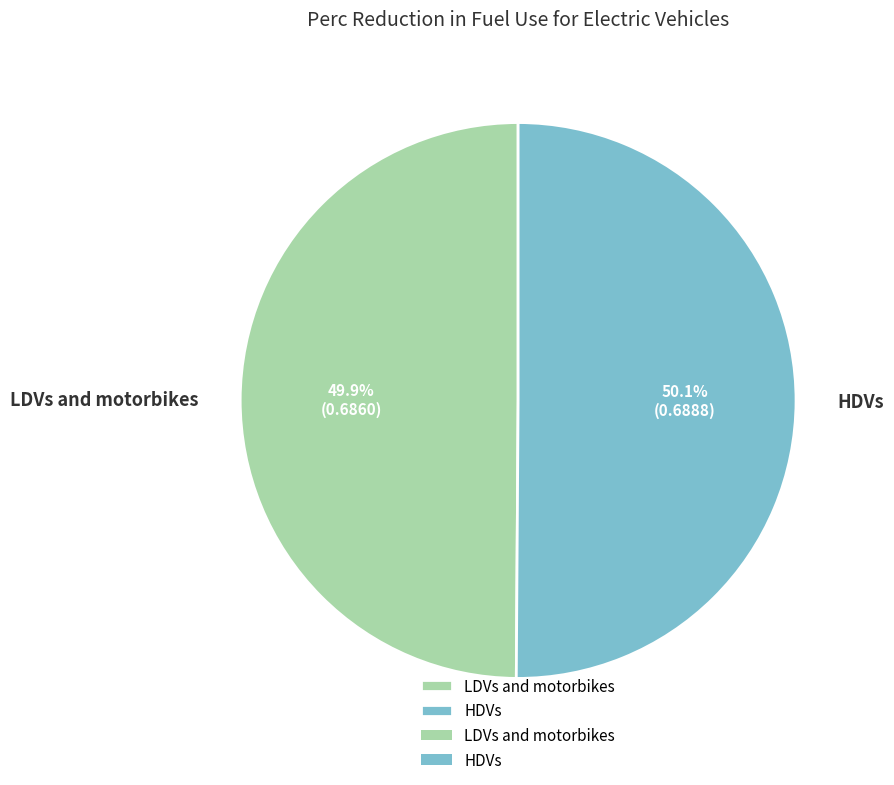

Does any single category account for the majority?

Yes